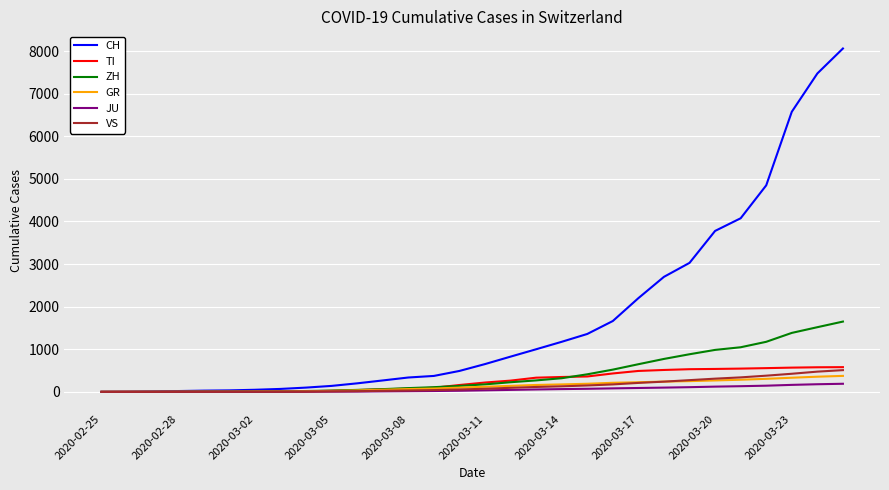

Which series has the largest range (max minus min)?

CH